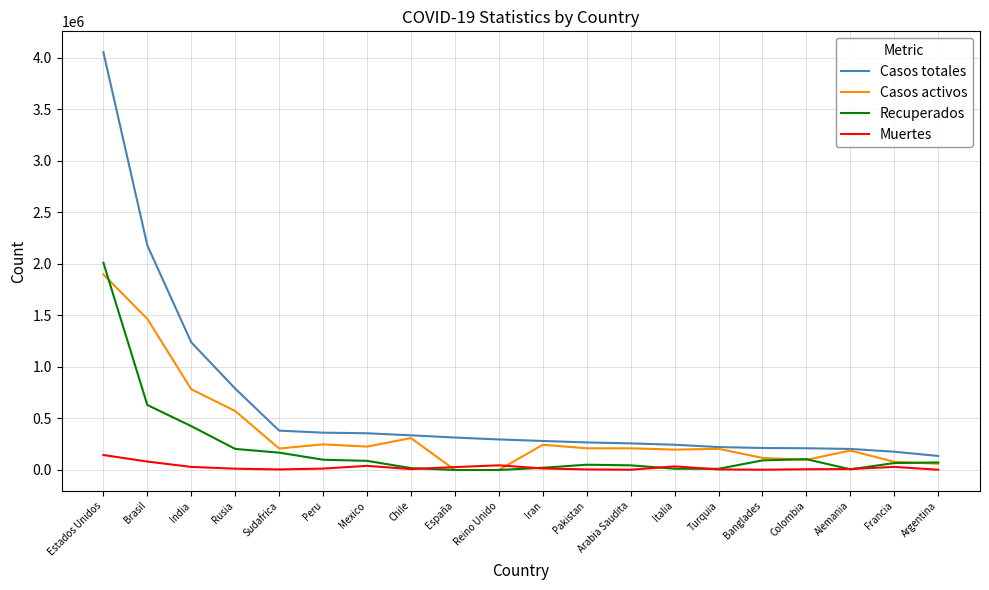

What is the total value across all series at Italia?

490064